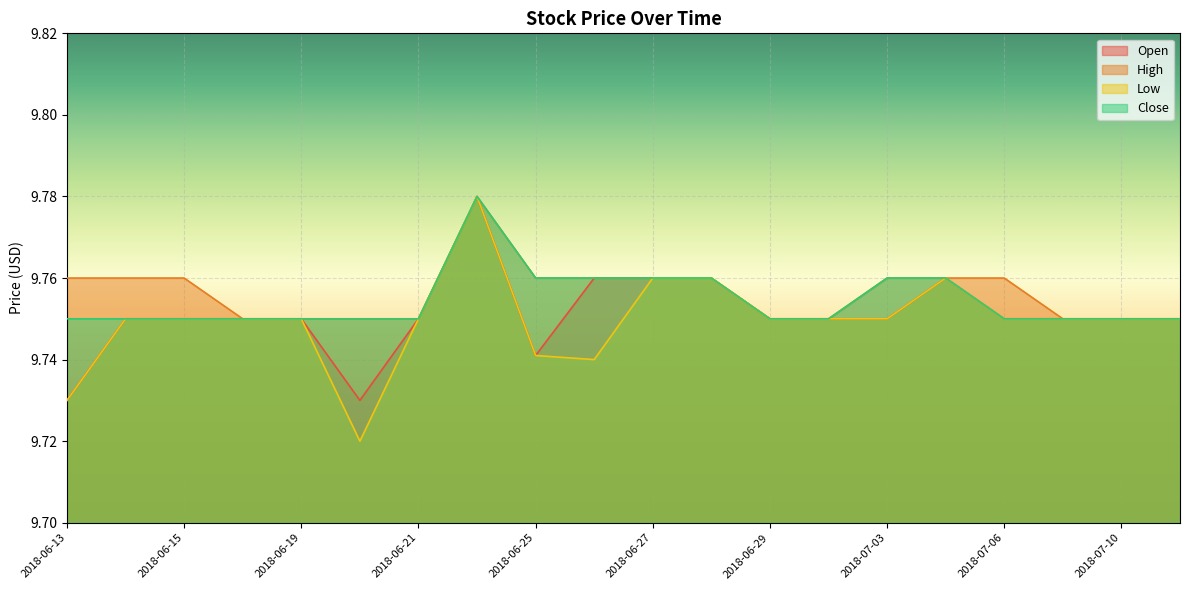

What is the greatest value displayed?

9.8